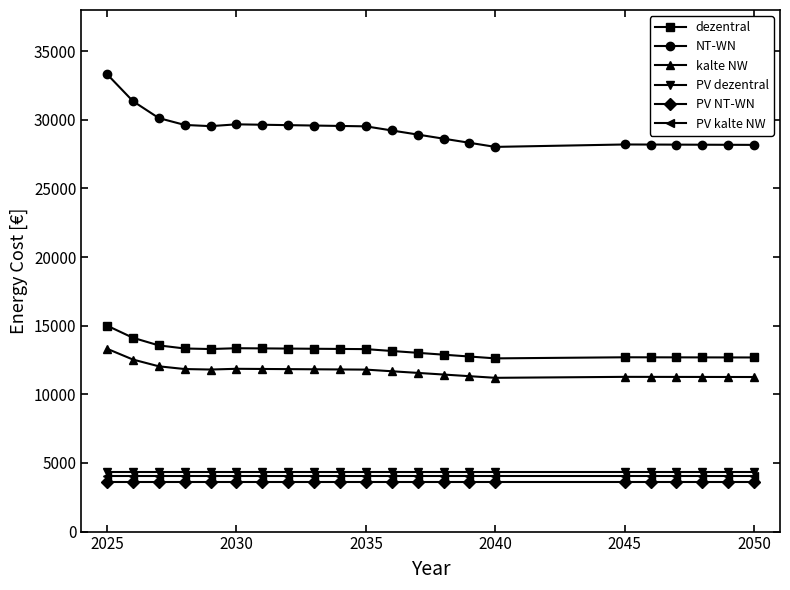

Which series has the largest total across all categories?

NT-WN